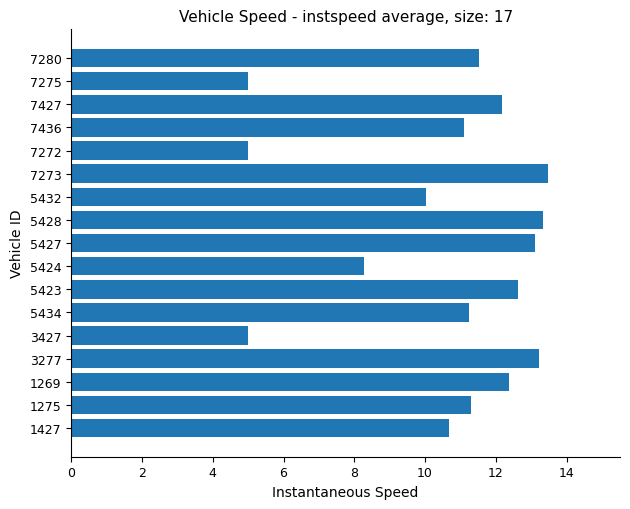

What is the sum of all values?

179.4